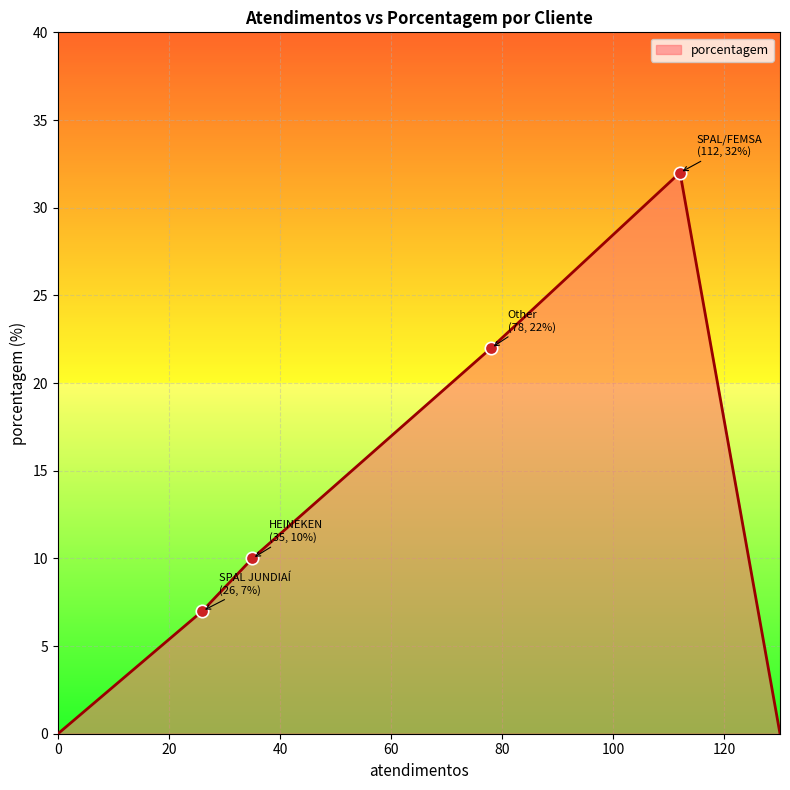

What is the difference between the maximum and minimum values?

32